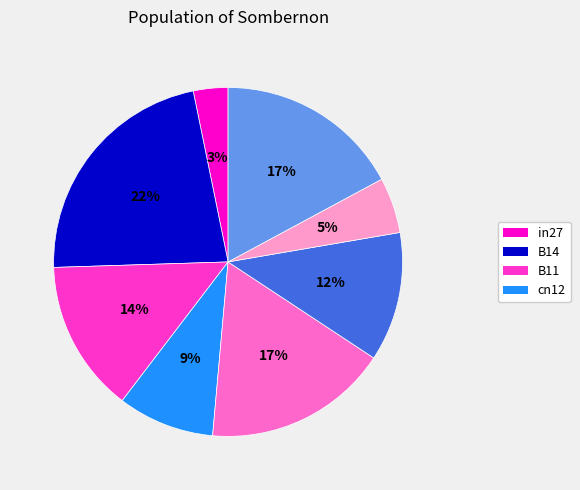

Does any single category account for the majority?

No